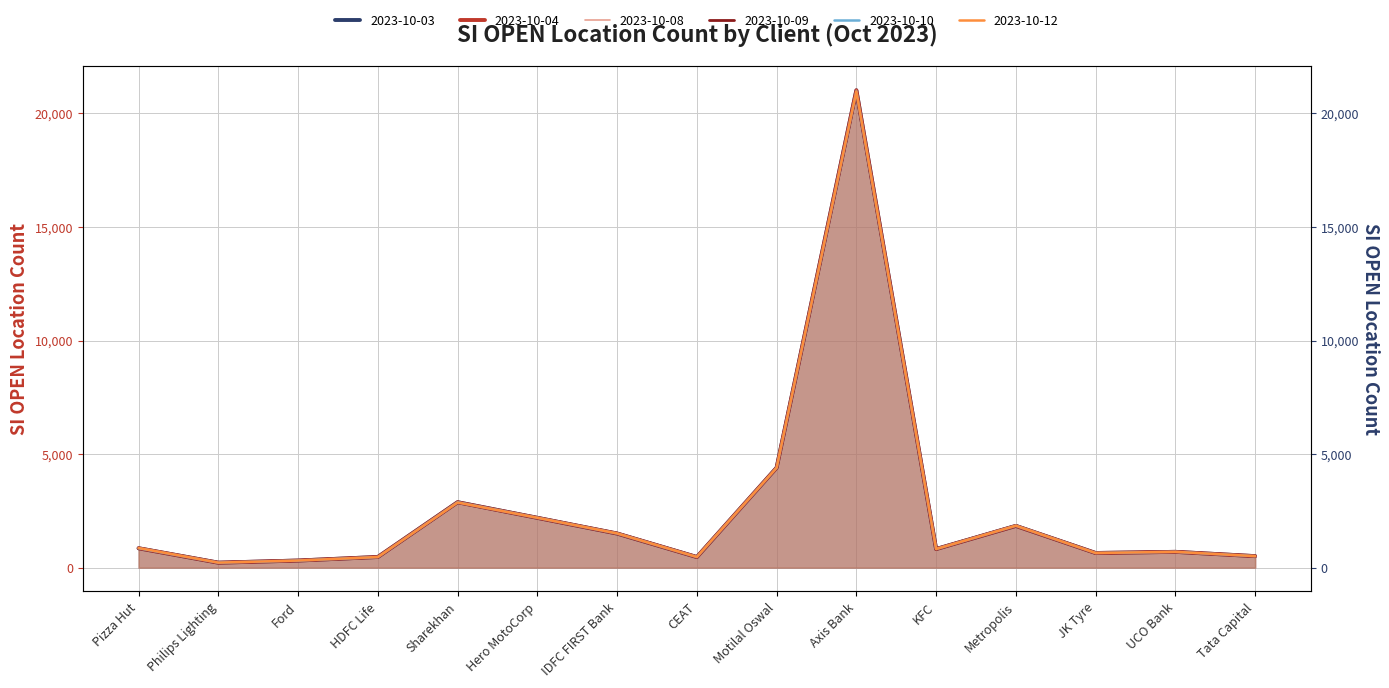

What is the greatest value displayed?

21019